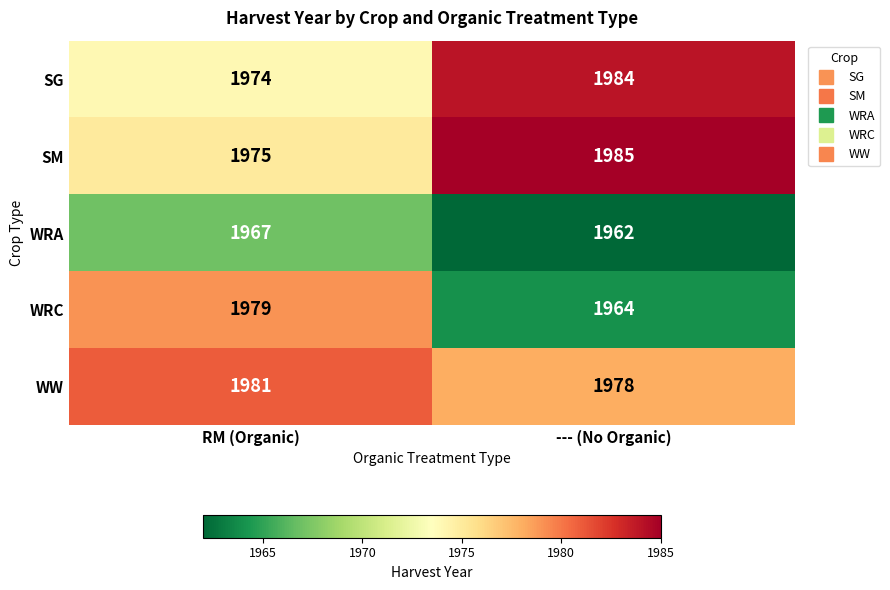

Which series has the largest total across all categories?

SM